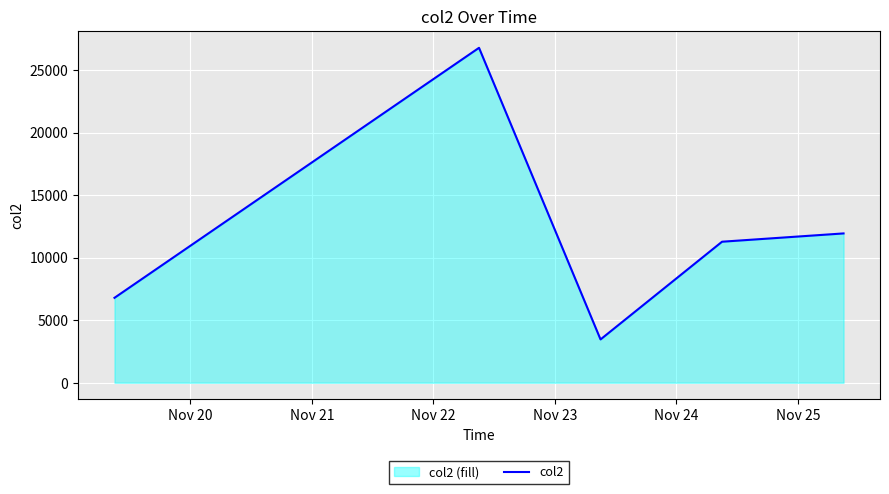

What is the minimum value shown in the chart?

3462